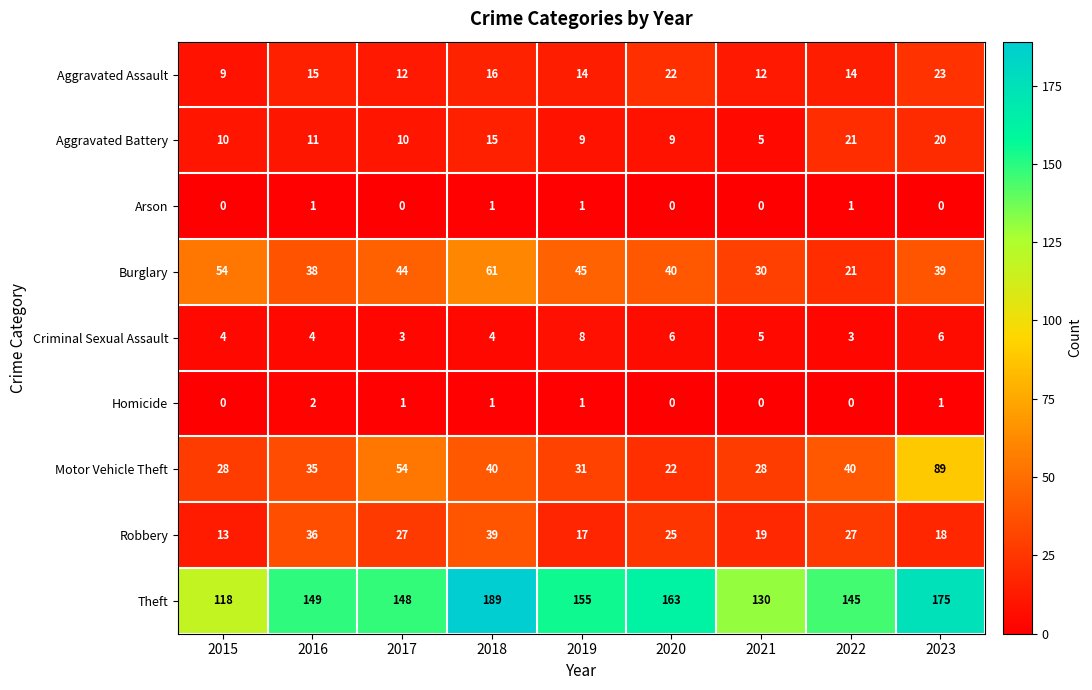

How many data points does each series have?

9